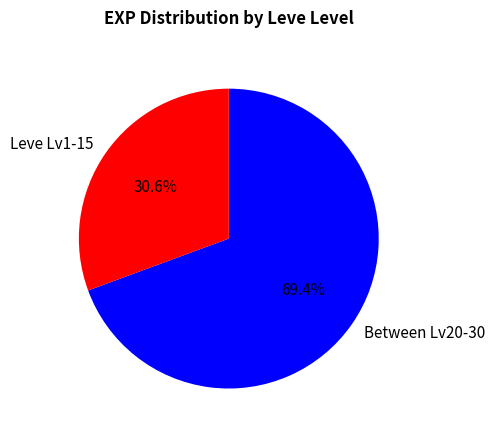

Count the number of slices in the pie.

2